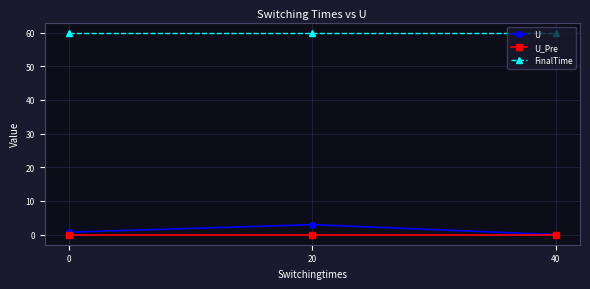

What value does the U series have at 0?

0.7